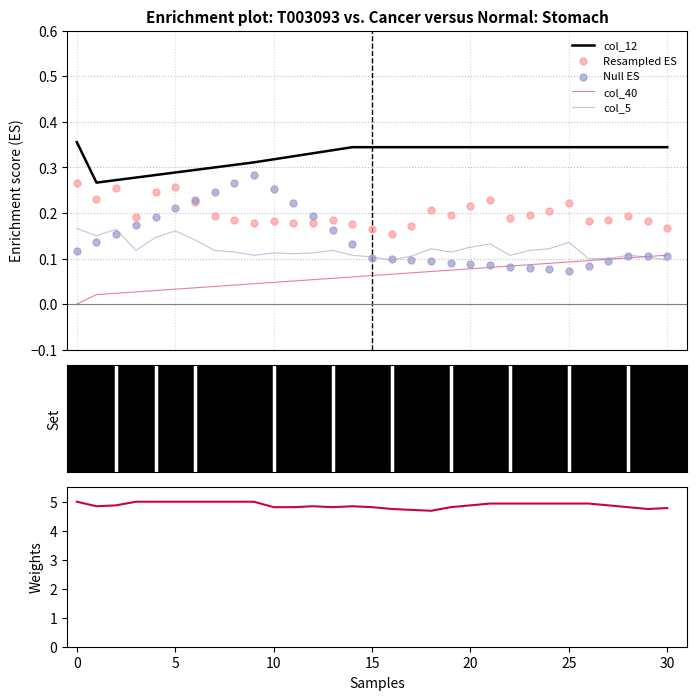

What is the total value across all series at 22?

5.7